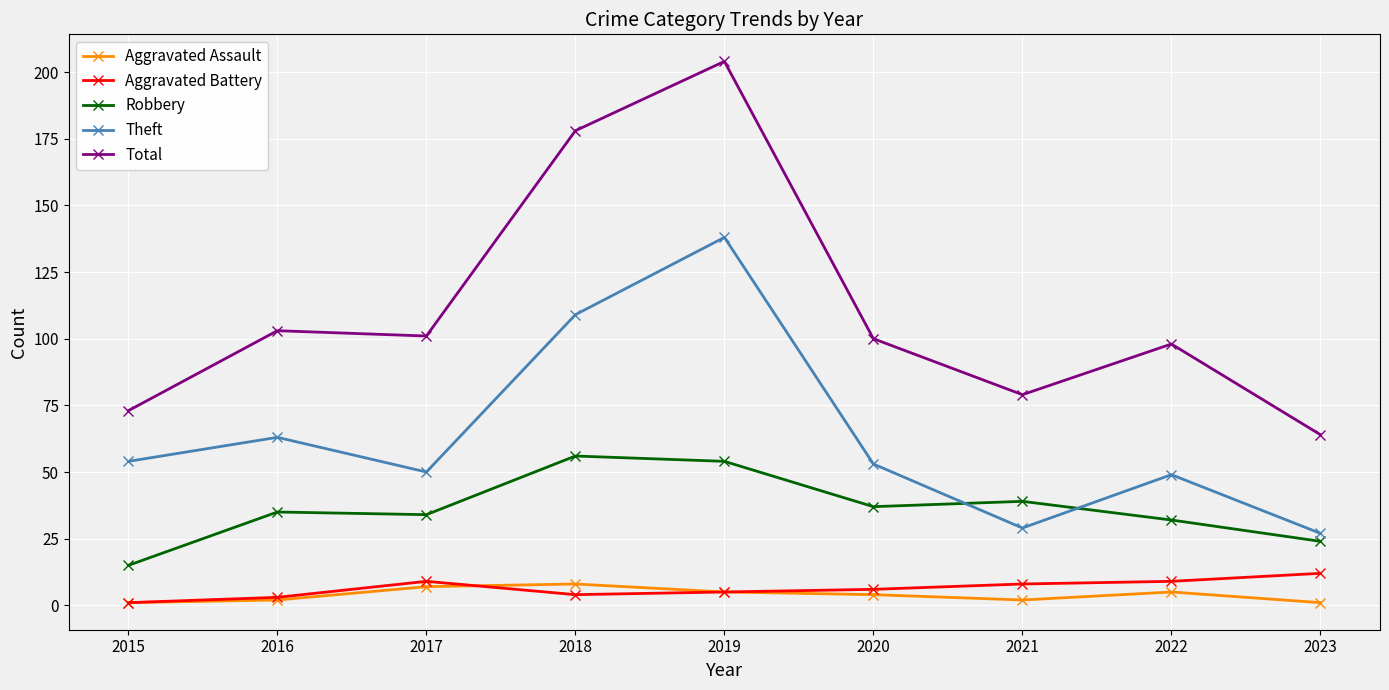

Which series changed the most between 2019 and 2020?

Total